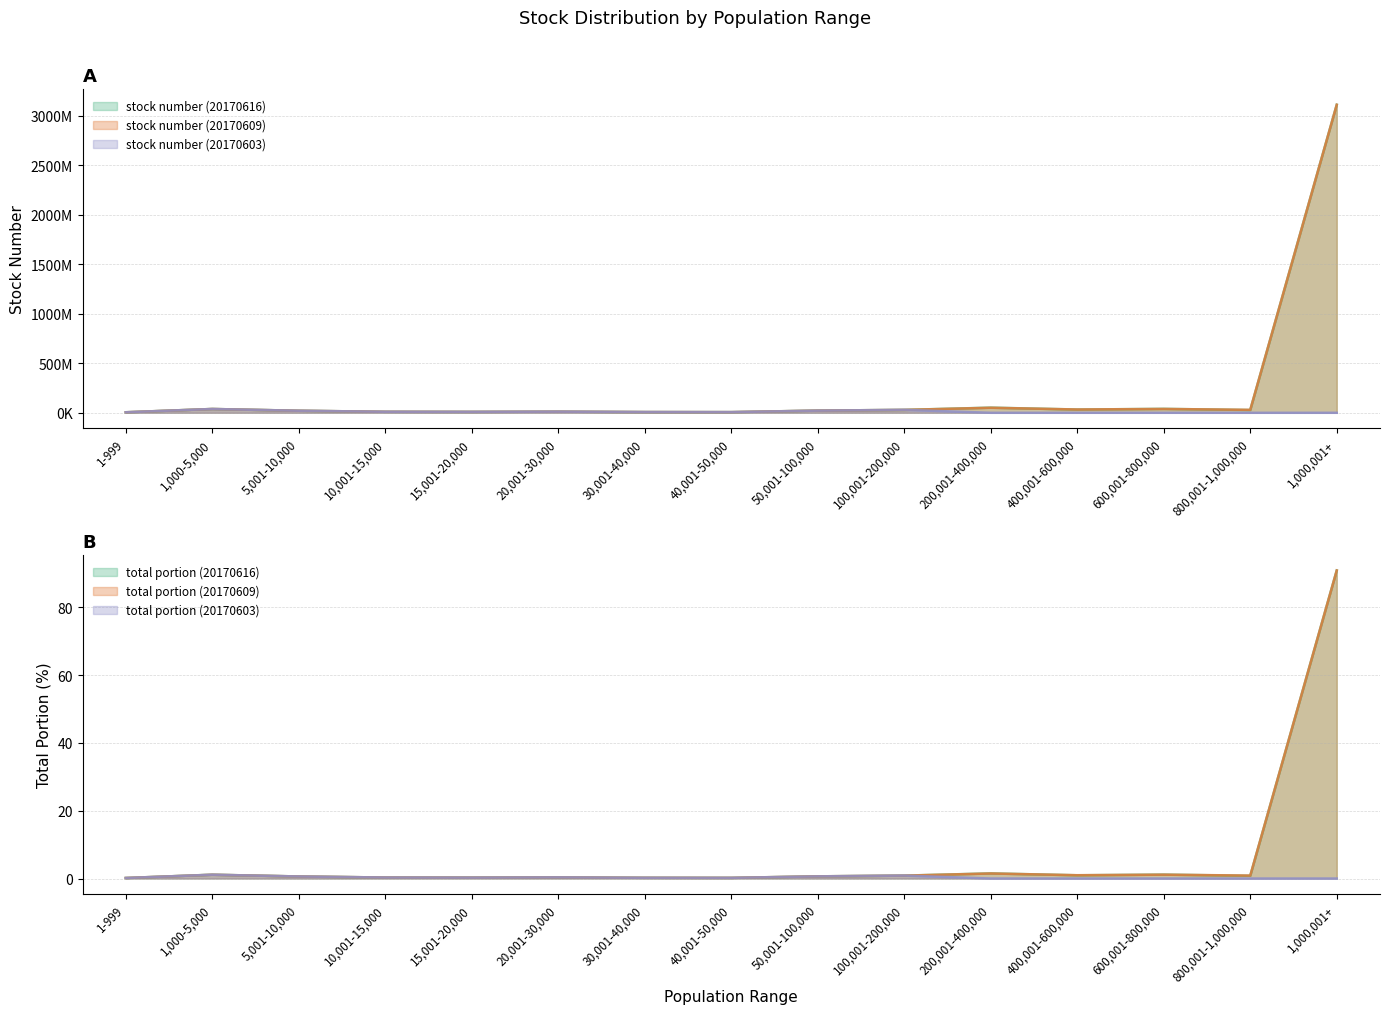

At how many categories does at least one series exceed 2467831297?

1